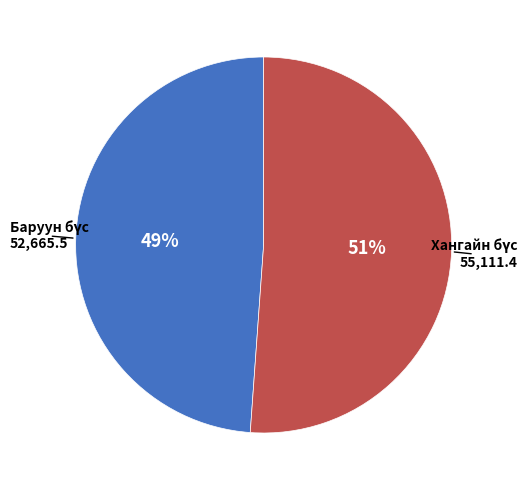

Is there a majority slice in this chart?

Yes